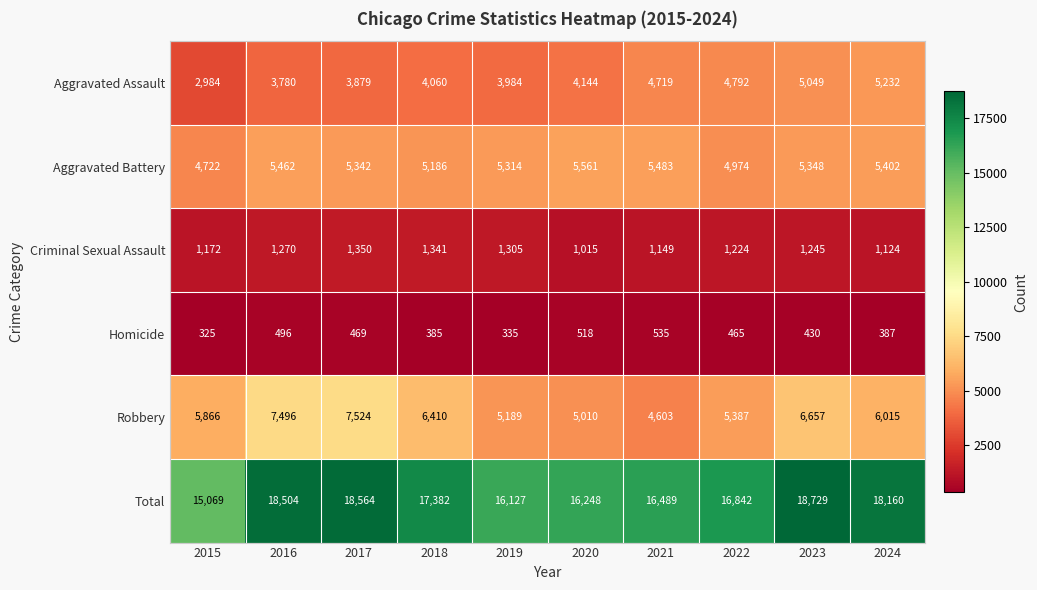

The Robbery series shows 5010 at 2020. True or false?

True